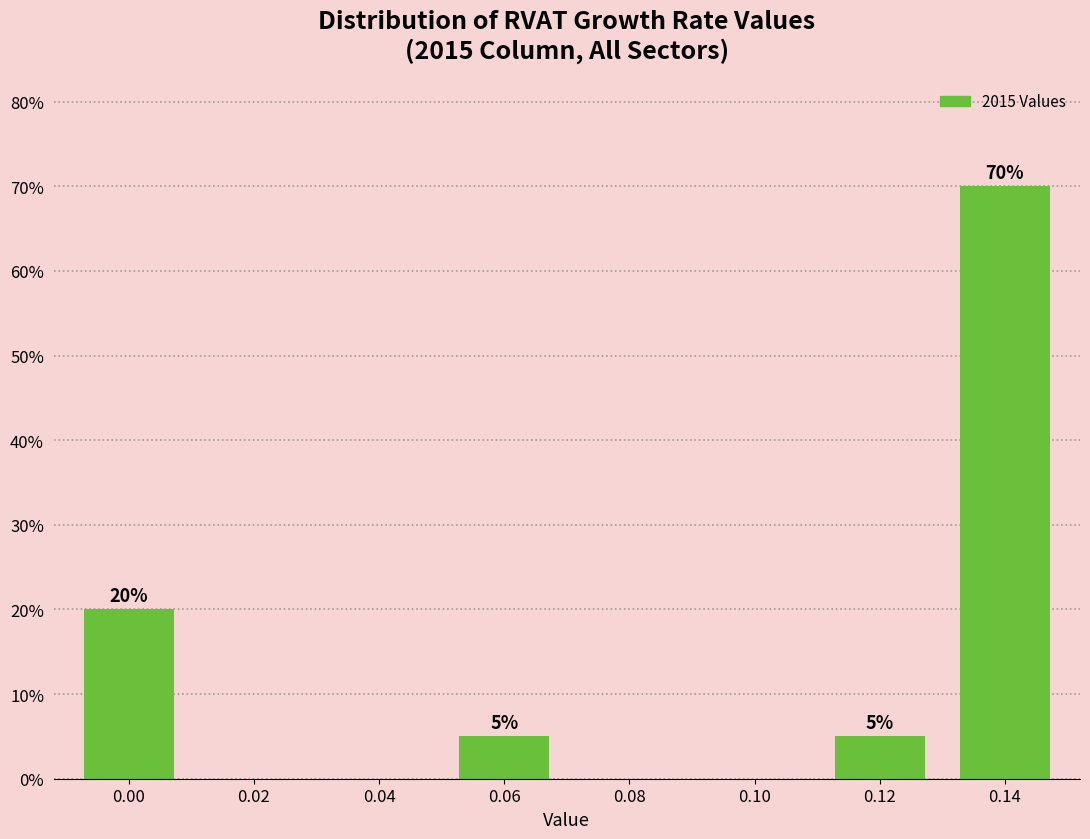

Reading left to right, transcribe all the data shown in this chart.

0.00=20	0.02=0	0.04=0	0.06=5	0.08=0	0.10=0	0.12=5	0.14=70